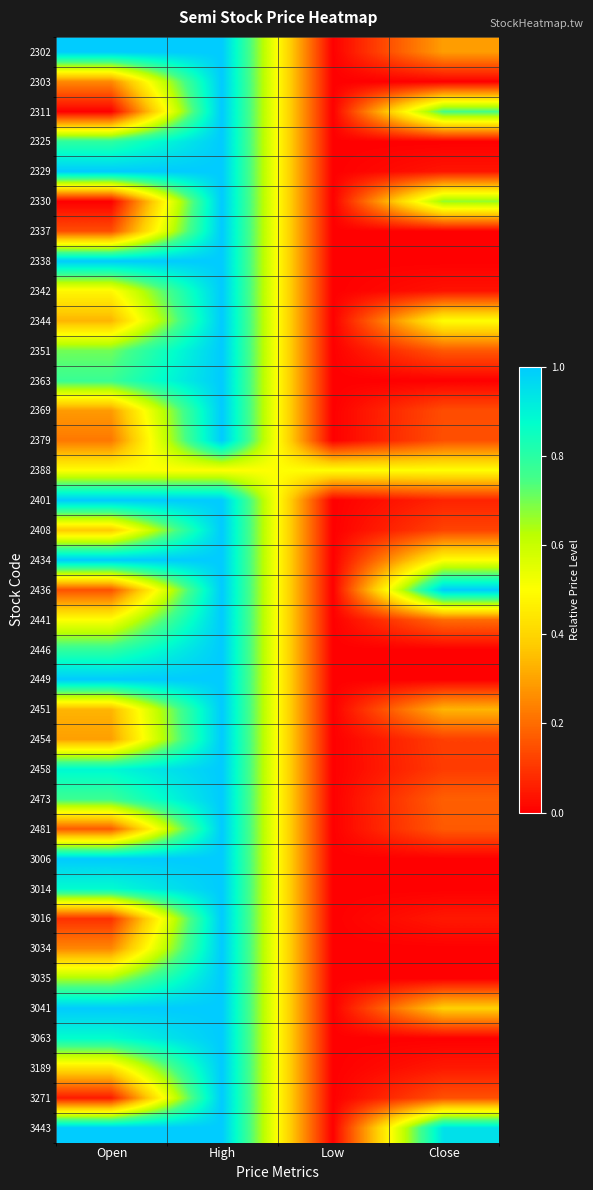

How many series are shown in this chart?

37